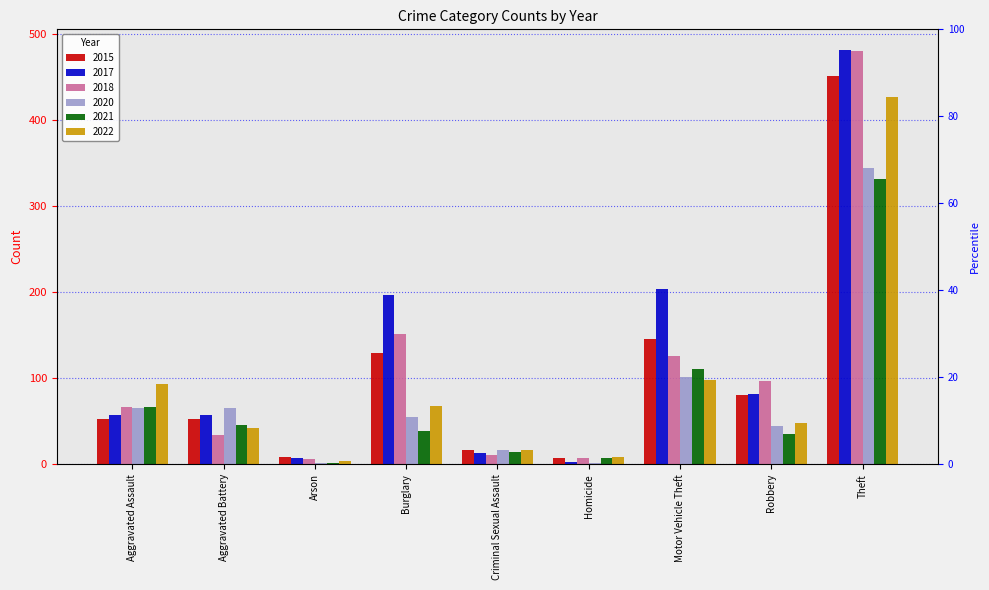

What is the label of the 3rd bar from the left?

Arson